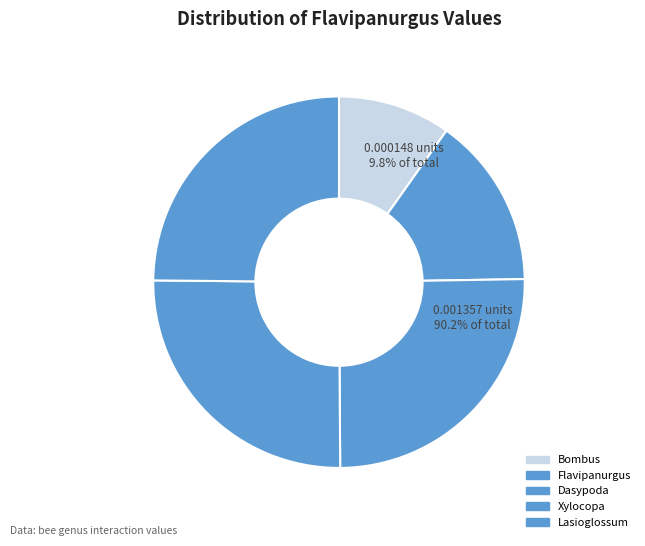

How much of the chart is everything except Xylocopa?

74.7%